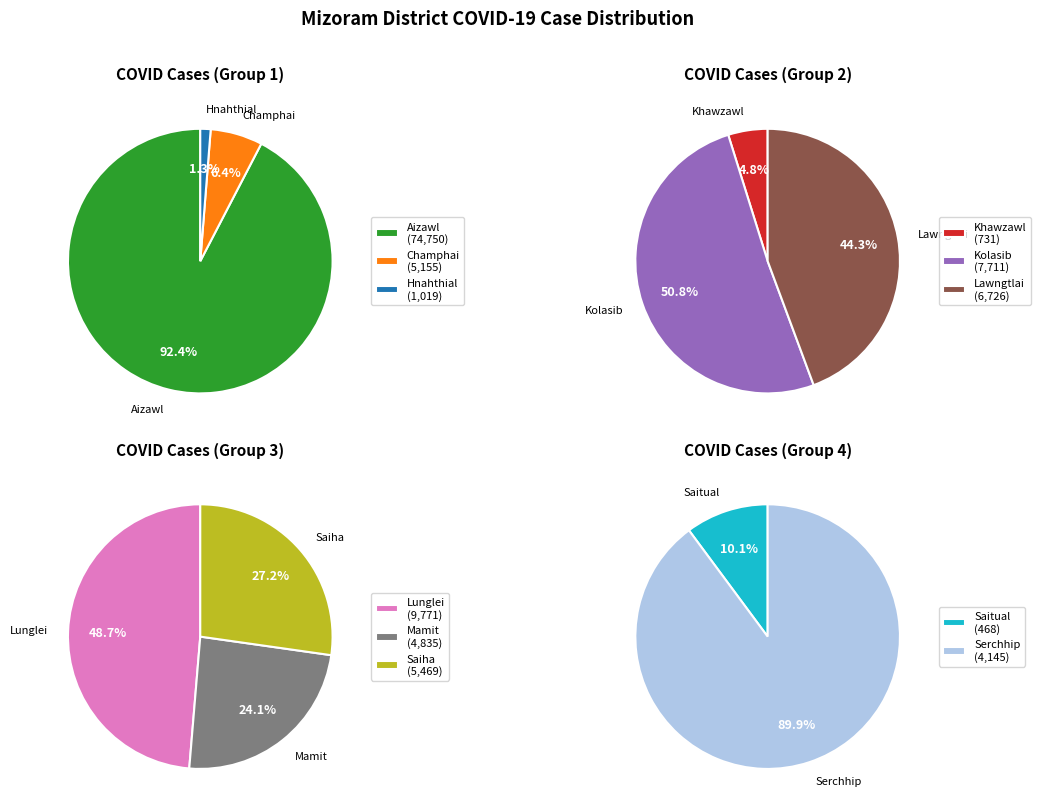

Count the number of slices in the pie.

11